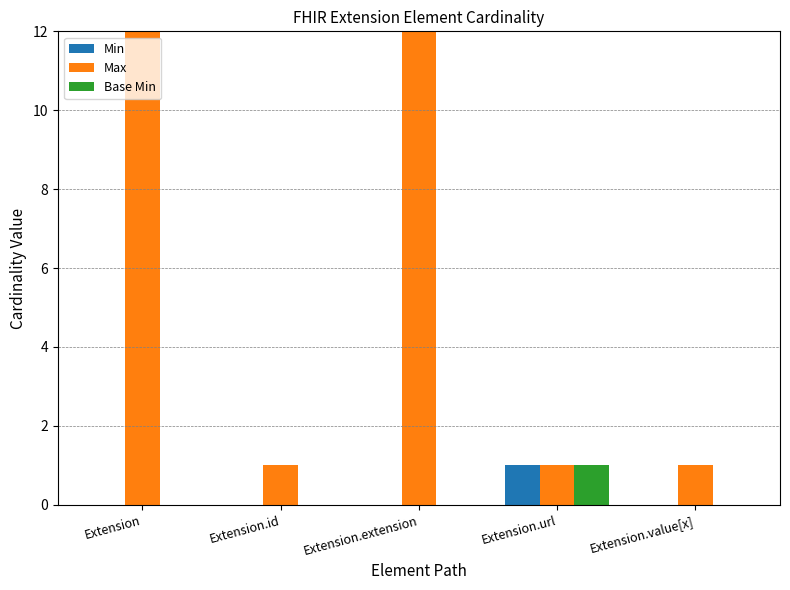

How many values in Base Min are above zero?

1